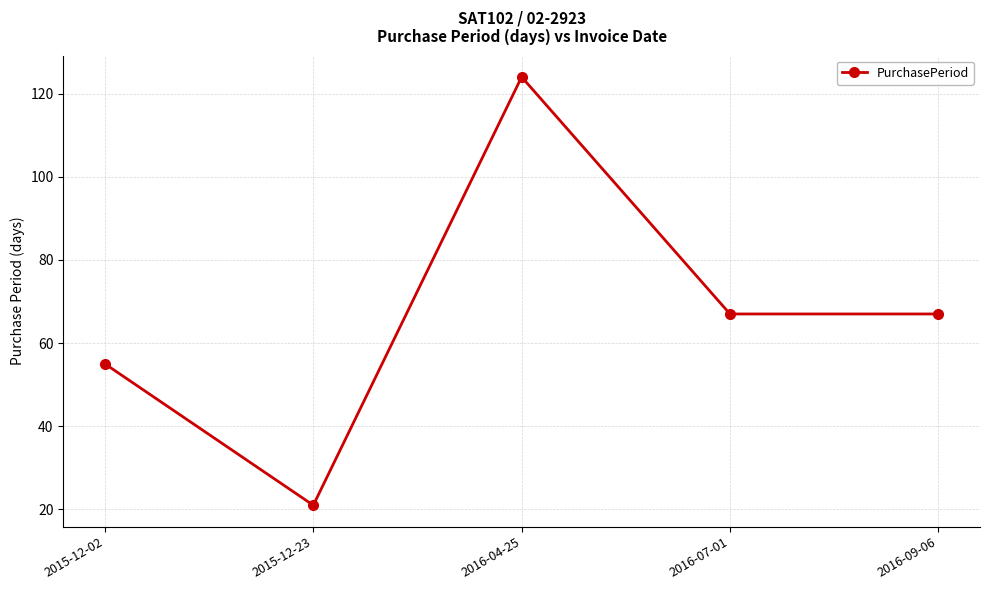

How many data points are less than 67?

2